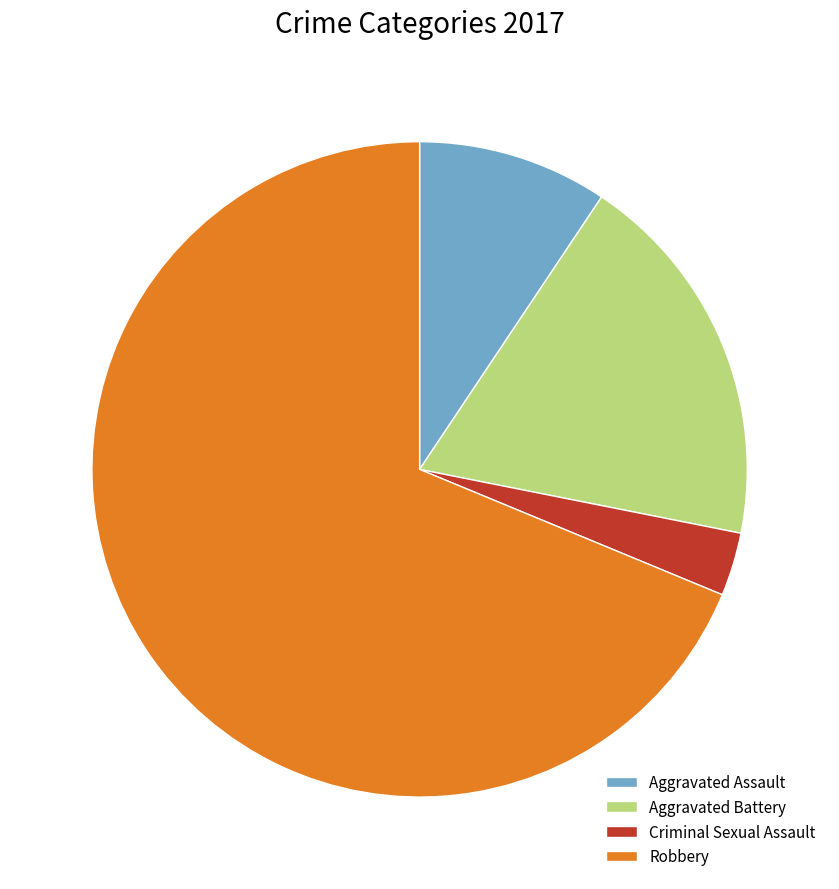

Do Aggravated Battery and Criminal Sexual Assault together represent more than half of the pie?

No